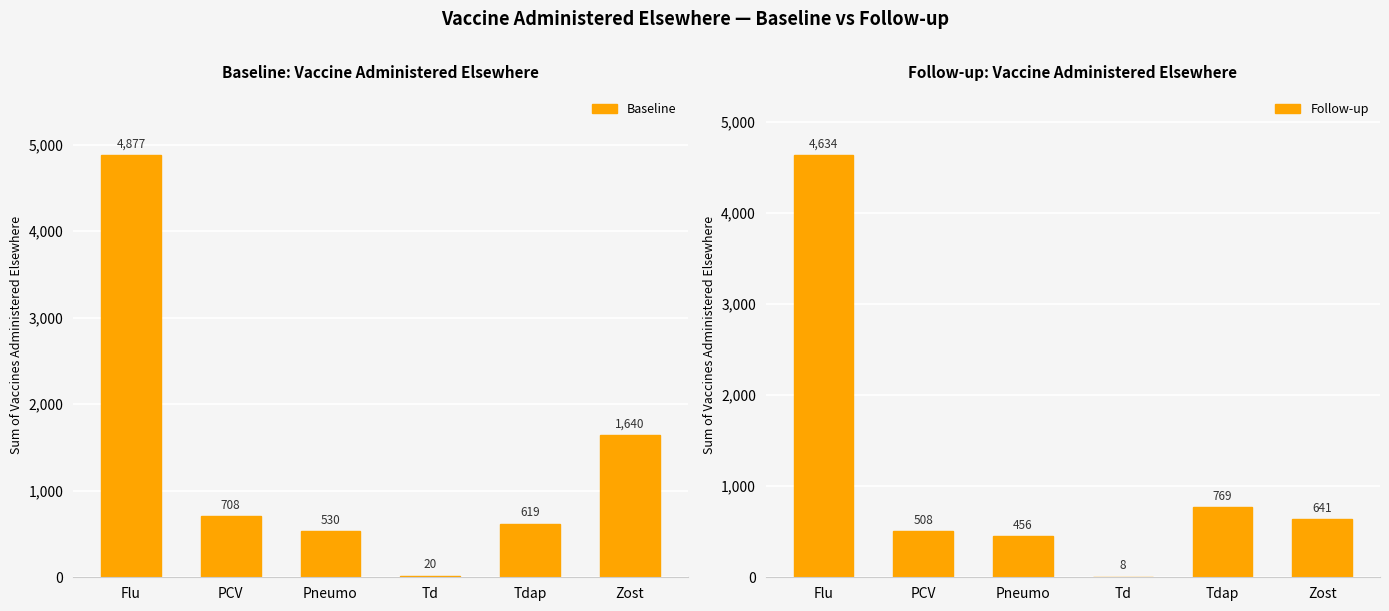

What is the value of the Baseline bar at the 5th from the left?

619